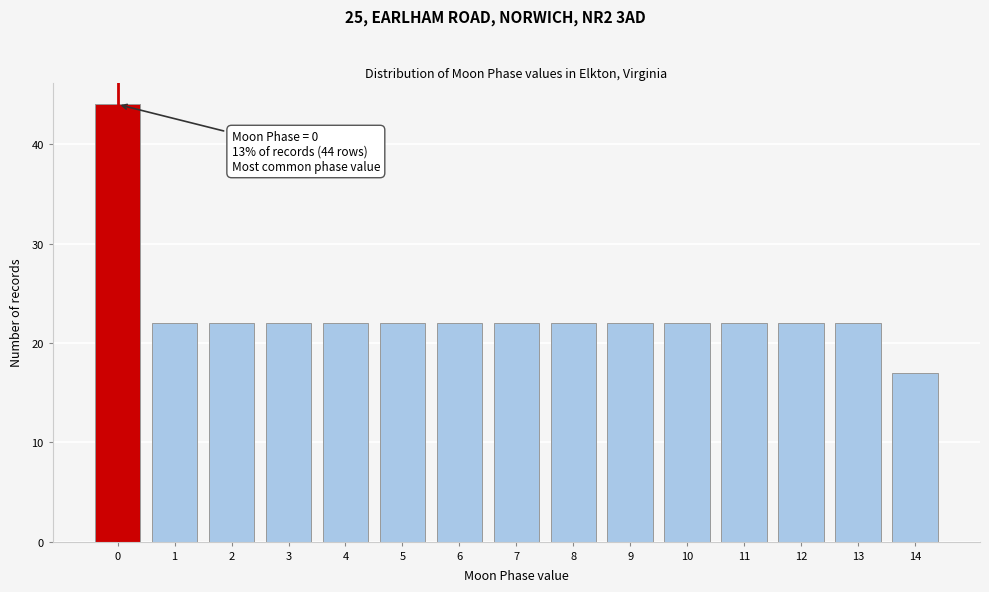

Reading left to right, extract all data points from this chart.

0=44	1=22	2=22	3=22	4=22	5=22	6=22	7=22	8=22	9=22	10=22	11=22	12=22	13=22	14=17